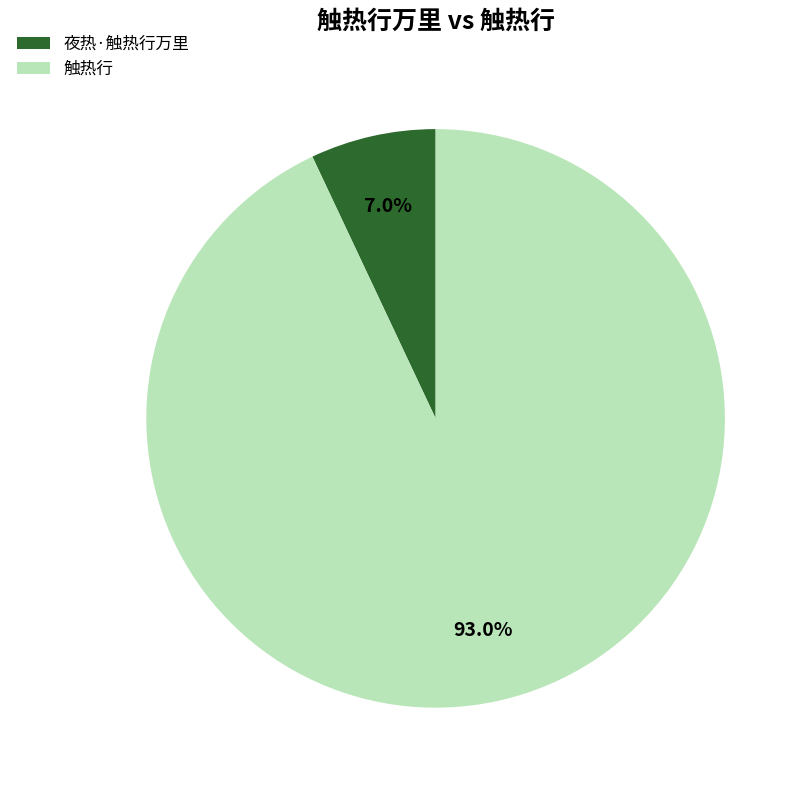

Does any single category account for the majority?

Yes